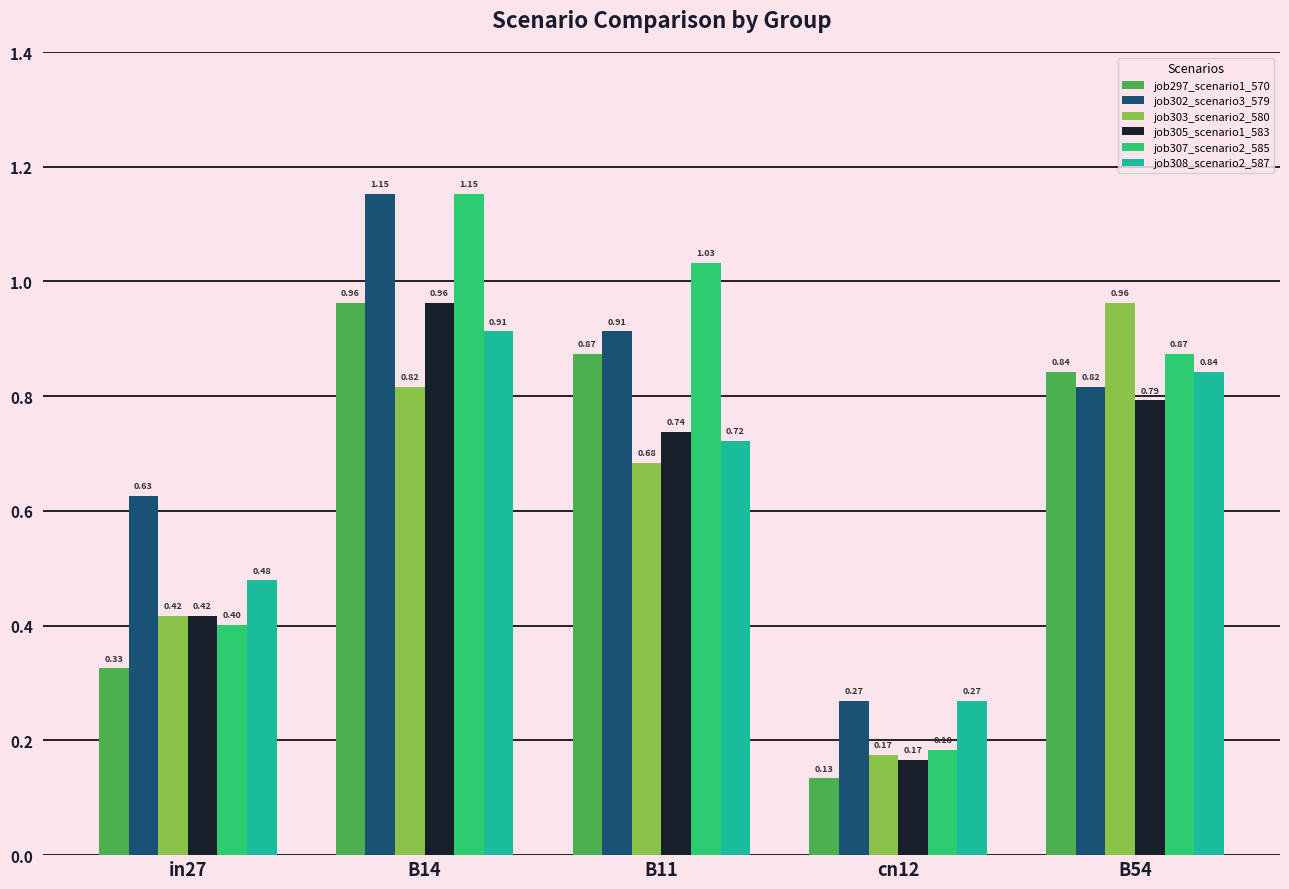

What is the sum of all job307_scenario2_585 values?

3.6